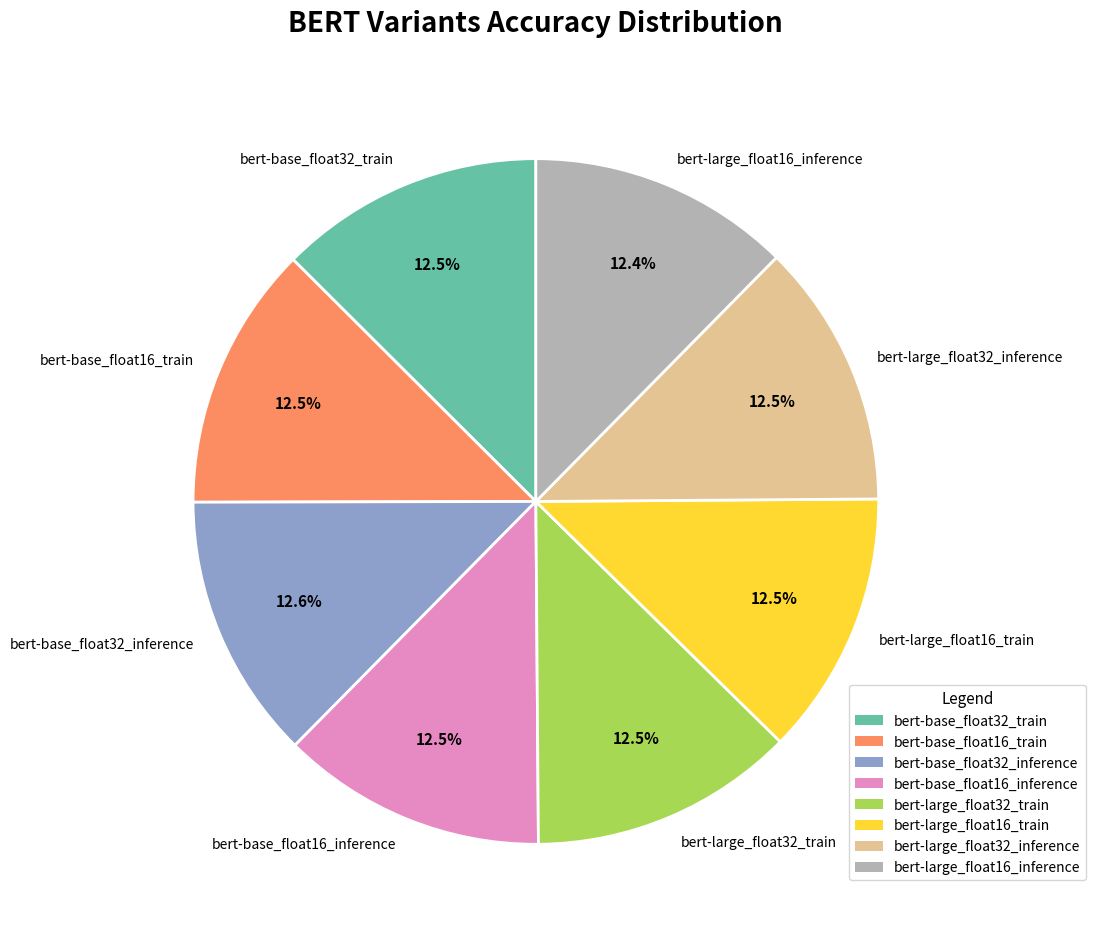

Is there any slice that represents more than half of the pie?

No